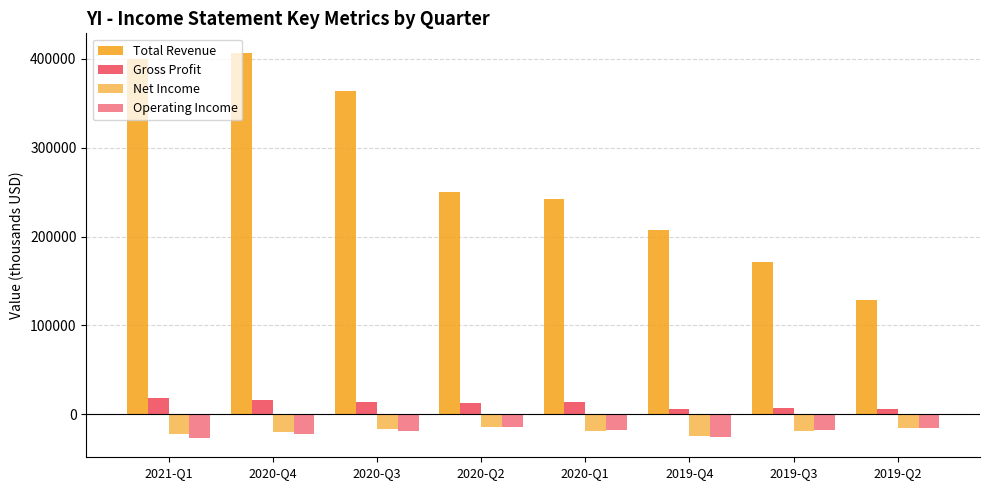

At which label does Total Revenue first exceed 249700?

2021-Q1